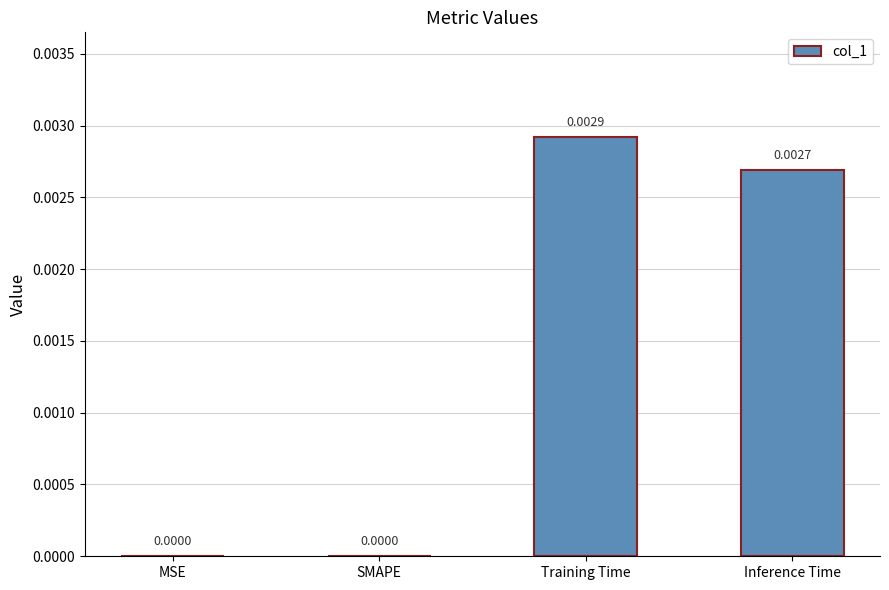

At which category does the chart reach its peak across all series?

Training Time